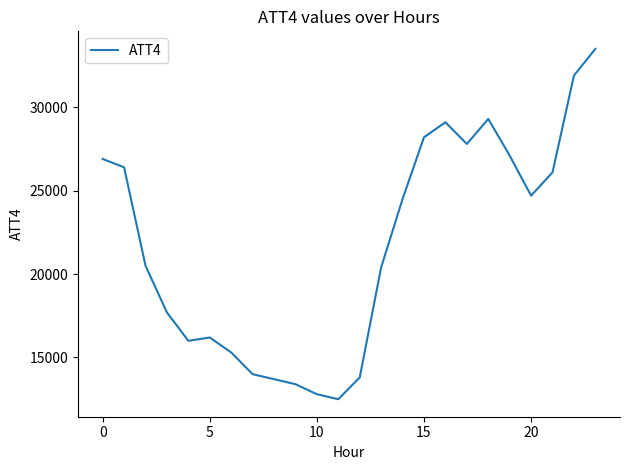

What is the smallest value displayed?

12500